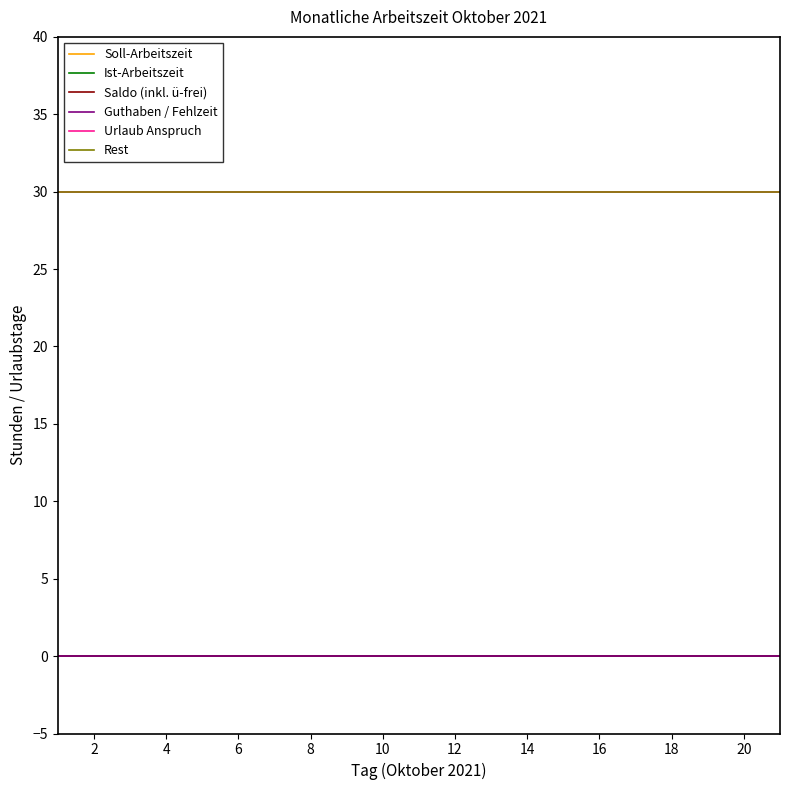

Does the chart display data point markers on the line(s)?

No